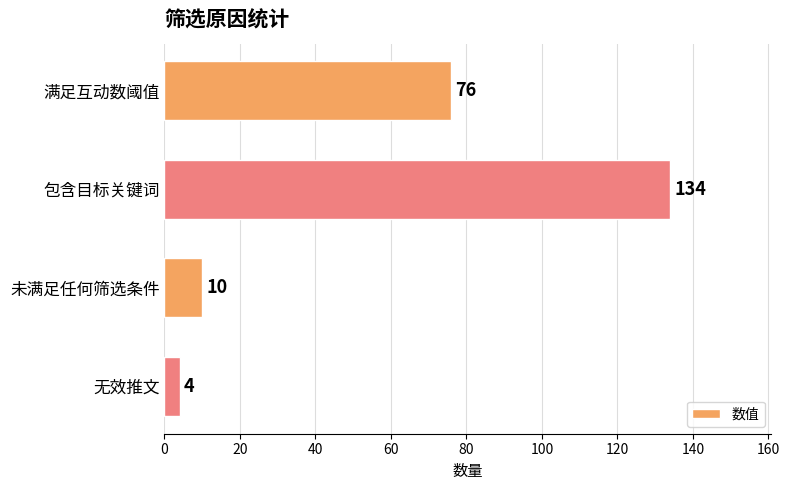

What is the value of the 4th bar from the top?

4